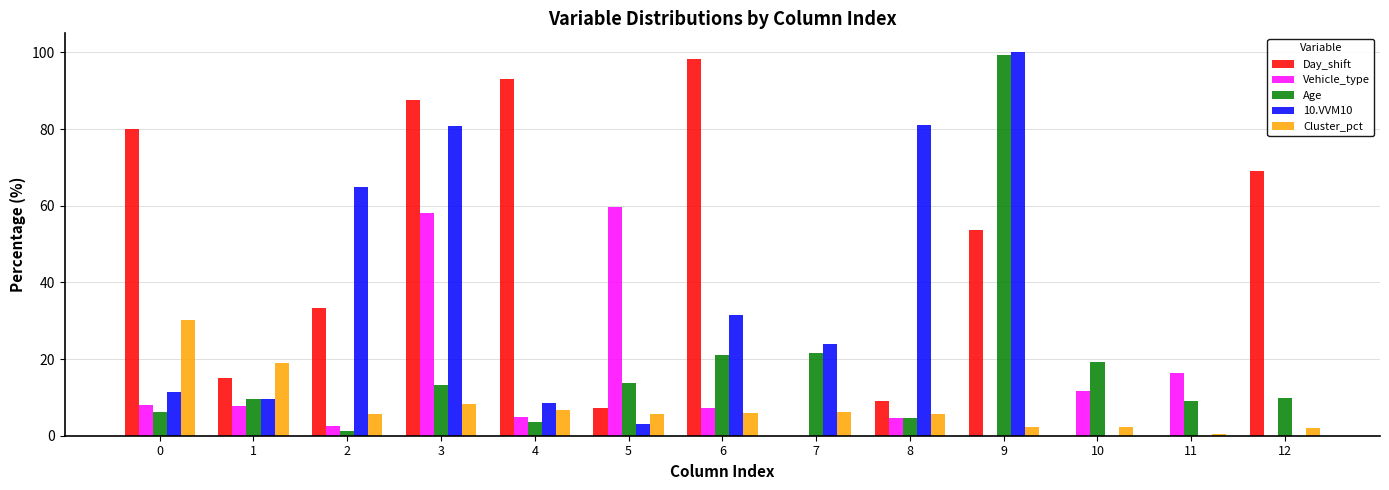

How many categories are shown in the chart?

13